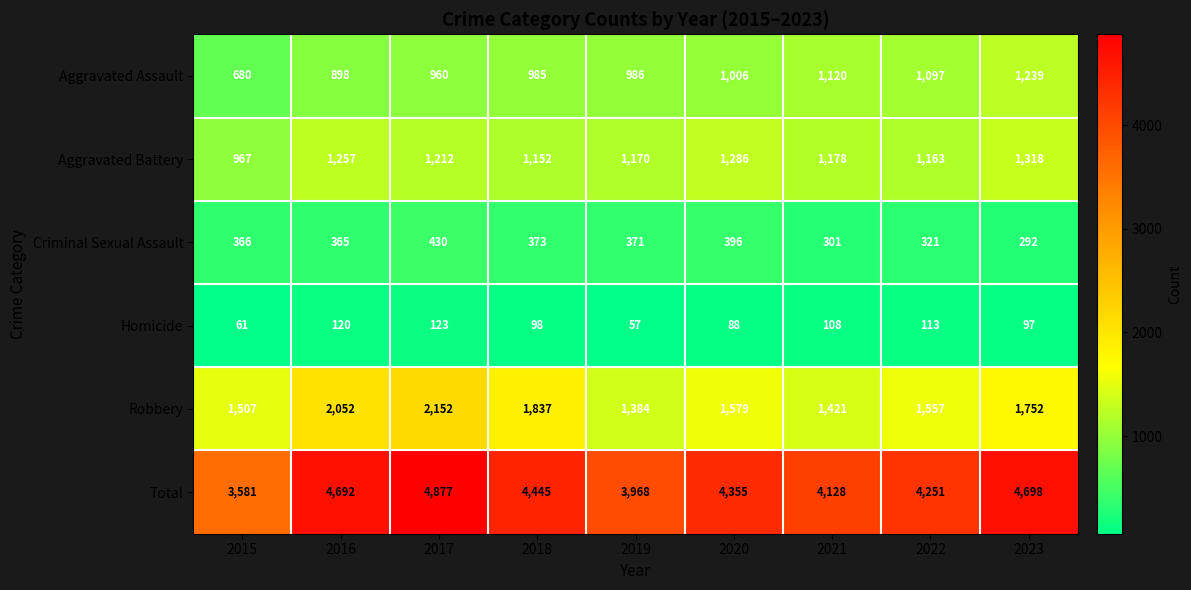

The value of Aggravated Assault at 2017 is 960. True or false?

True